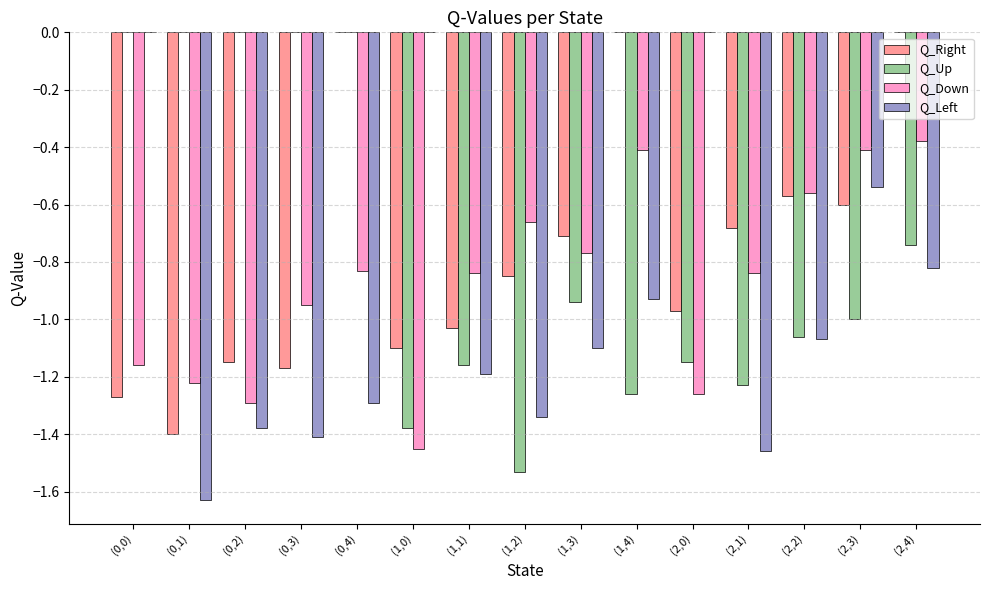

Is the value of Q_Up at (1,0) greater than the value of Q_Right at (0,2)?

No